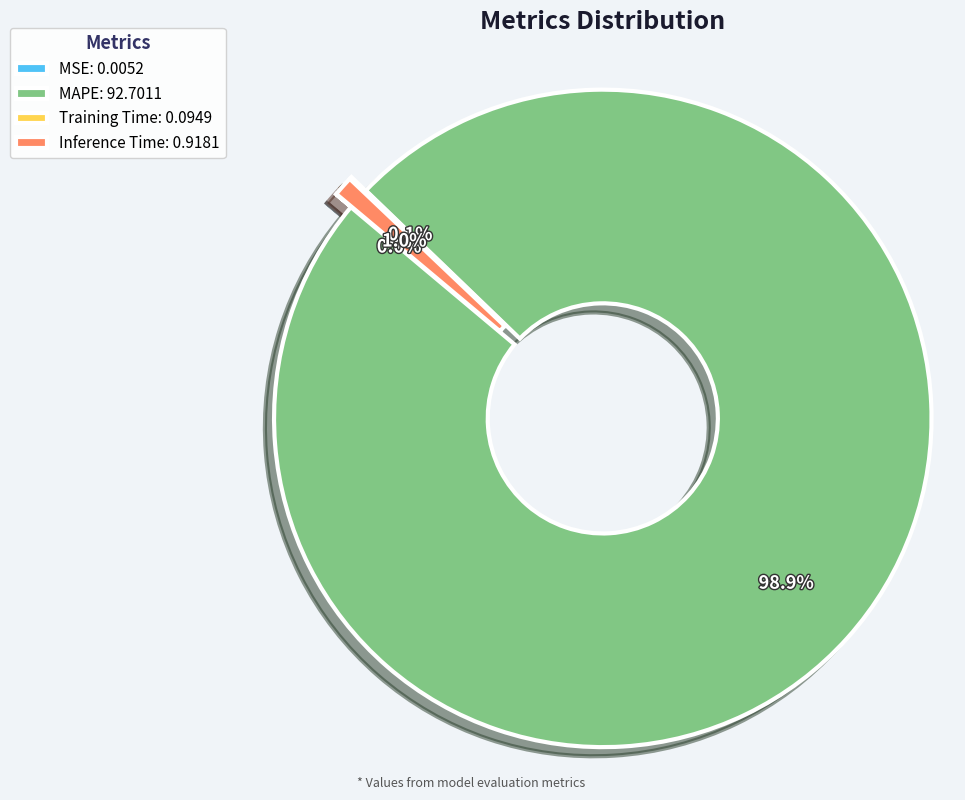

What is the total percentage of Inference Time: 0.9181 and MAPE: 92.7011?

99.9%